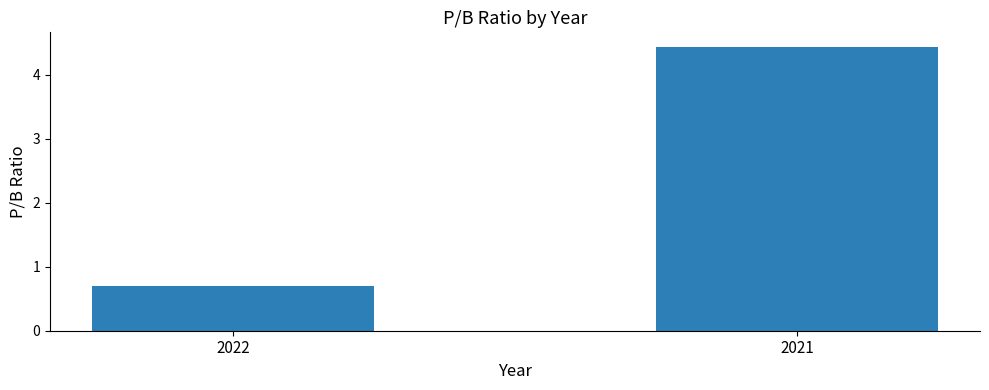

Does the chart contain stacked bars?

No